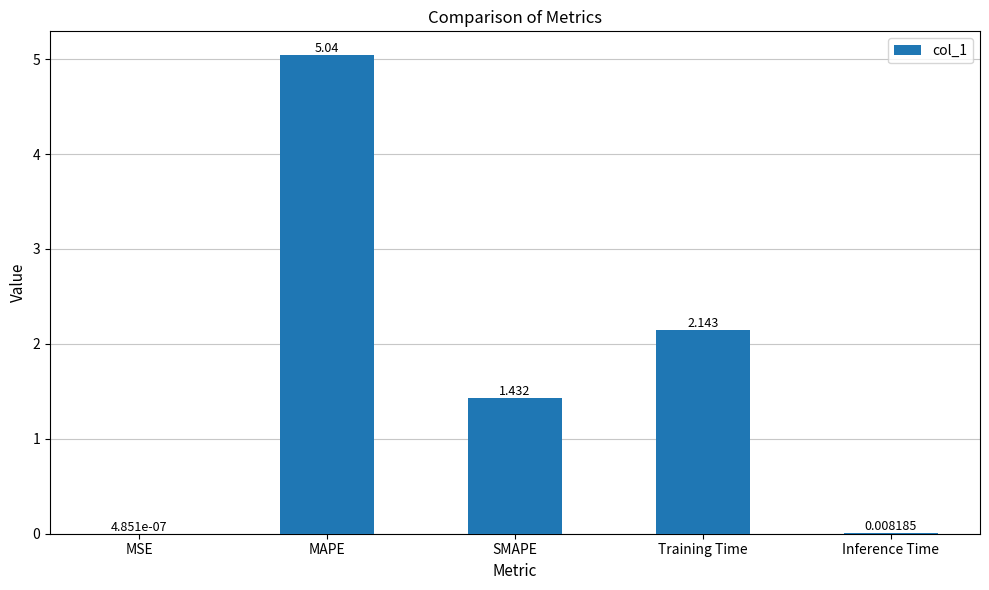

Which has a higher value, SMAPE or MSE?

SMAPE